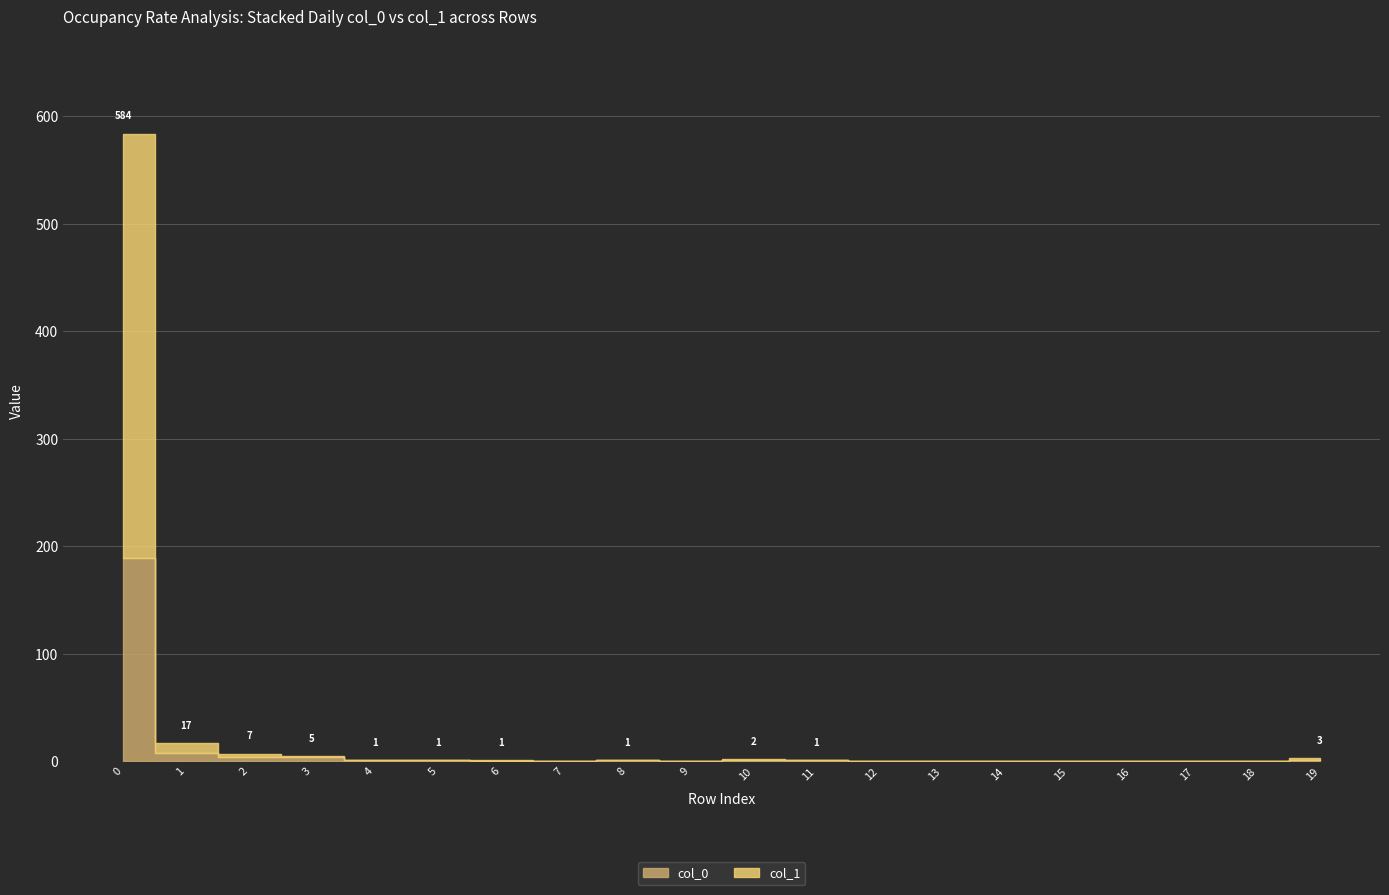

The col_1 series shows 1 at 3. True or false?

True